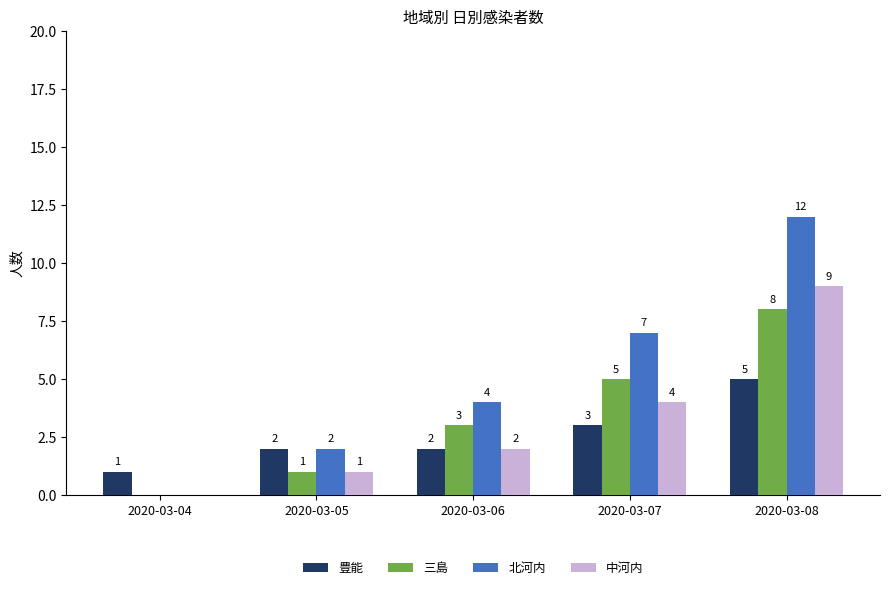

How many 北河内 values are between 2 and 7?

3